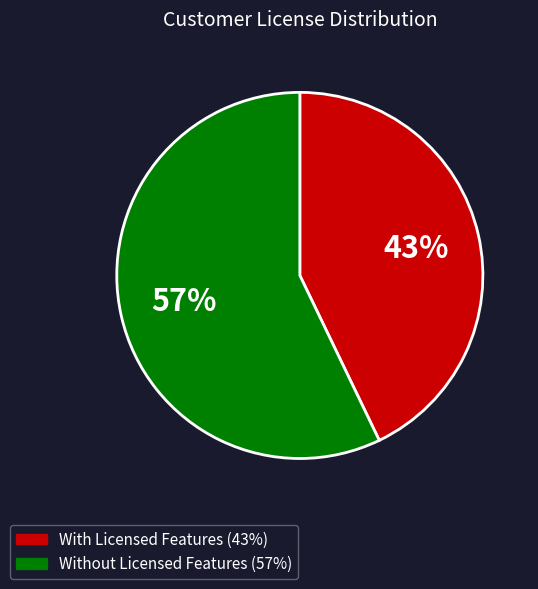

Is there a majority slice in this chart?

Yes